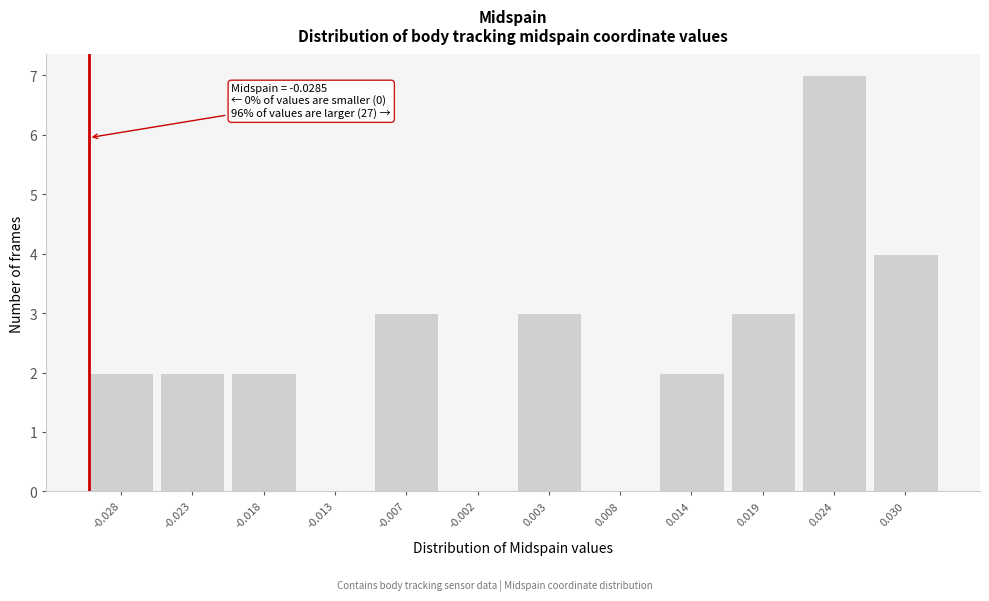

Reading left to right, transcribe all the data shown in this chart.

-0.028=2	-0.023=2	-0.018=2	-0.013=0	-0.007=3	-0.002=0	0.003=3	0.008=0	0.014=2	0.019=3	0.024=7	0.030=4